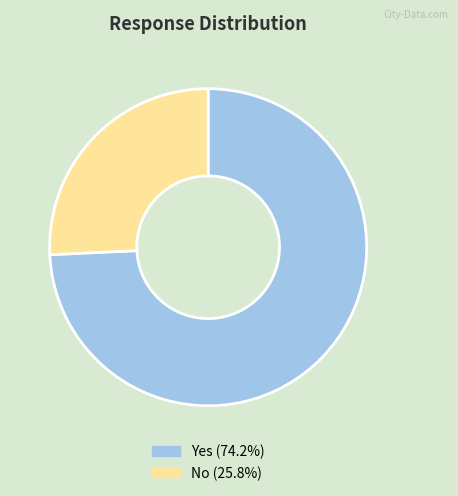

Is there any slice that represents more than half of the pie?

Yes